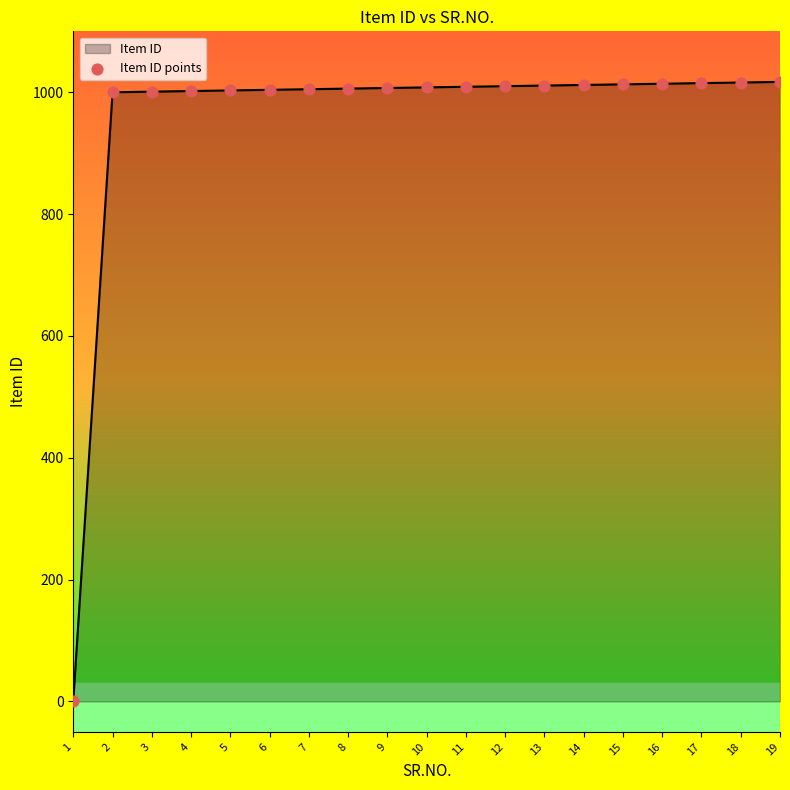

What is the ratio of the value at 3 to the value at 7?

1.0